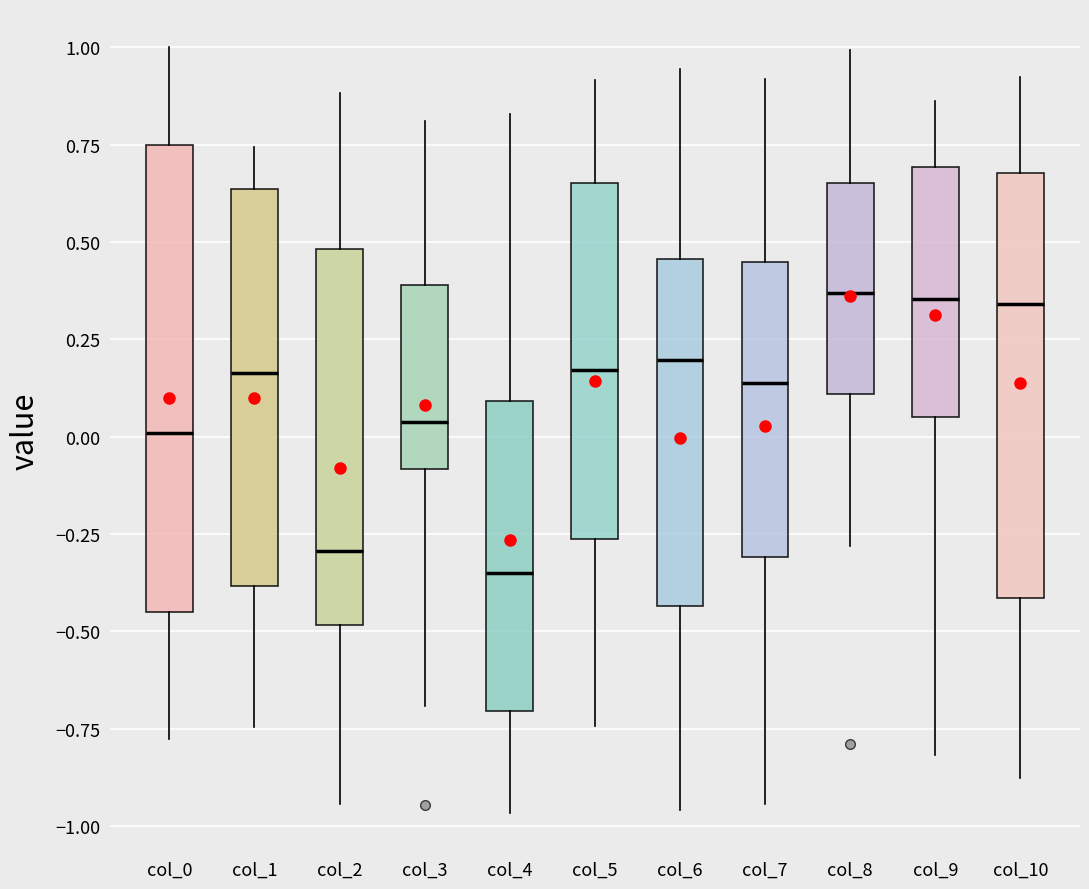

Reading left to right, read every box against the y-axis: the position of its median line, the range the box covers, and the ends of its whiskers. The values are not printed on the chart, so give them approximately, as read against the axis.

col_0: median 0.00, box -0.45 to 0.75, whiskers -0.80 to 1.00
col_1: median 0.15, box -0.40 to 0.65, whiskers -0.75 to 0.75
col_2: median -0.30, box -0.50 to 0.50, whiskers -0.95 to 0.90
col_3: median 0.05, box -0.10 to 0.40, whiskers -0.70 to 0.80
col_4: median -0.35, box -0.70 to 0.10, whiskers -0.95 to 0.85
col_5: median 0.15, box -0.25 to 0.65, whiskers -0.75 to 0.90
col_6: median 0.20, box -0.45 to 0.45, whiskers -0.95 to 0.95
col_7: median 0.15, box -0.30 to 0.45, whiskers -0.95 to 0.90
col_8: median 0.35, box 0.10 to 0.65, whiskers -0.30 to 1.00
col_9: median 0.35, box 0.05 to 0.70, whiskers -0.80 to 0.85
col_10: median 0.35, box -0.40 to 0.70, whiskers -0.90 to 0.90